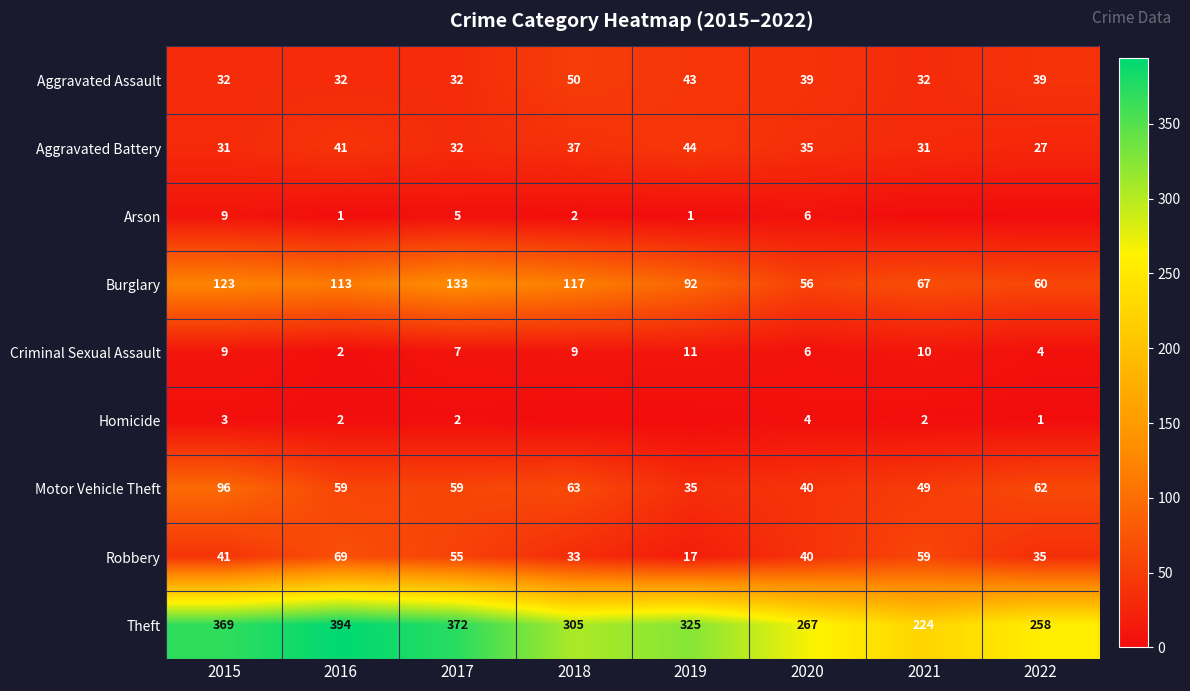

At which label does Motor Vehicle Theft first exceed 59?

2015